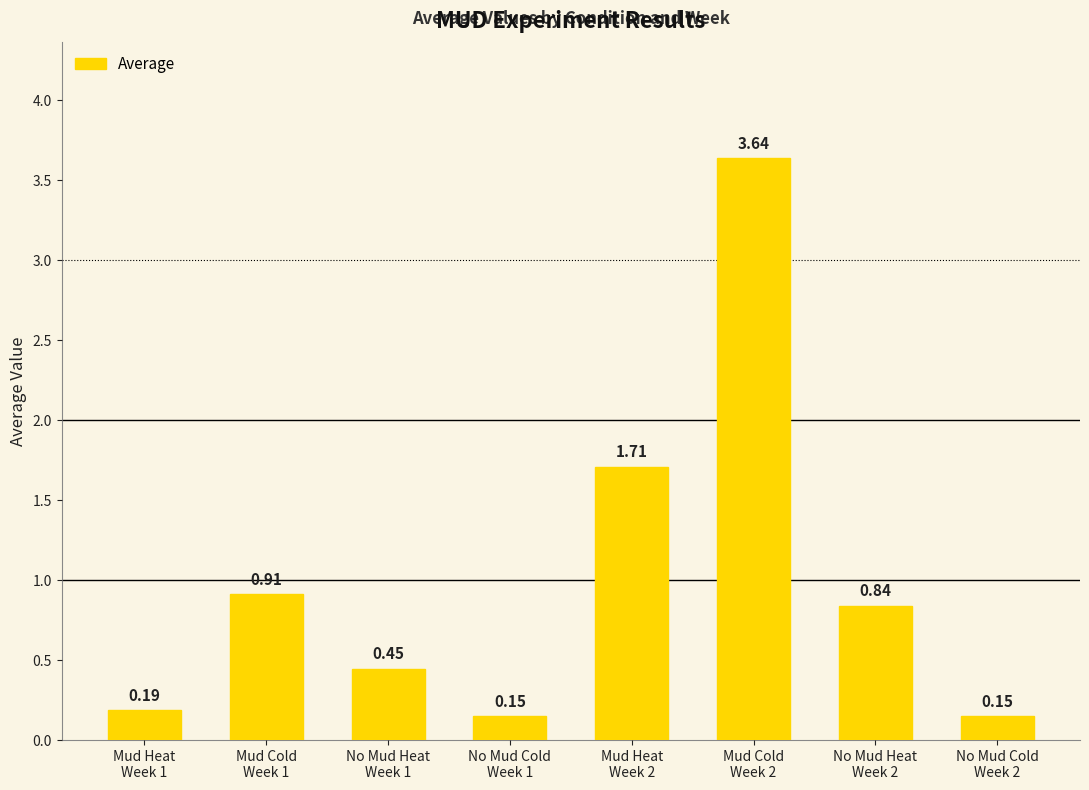

What is the sum of all values?

8.0